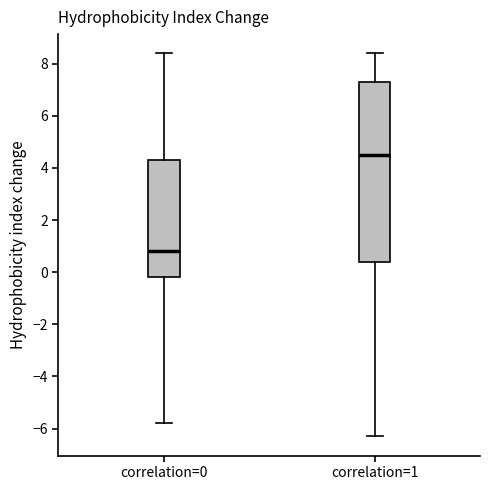

Which box's median line is the lowest?

correlation=0